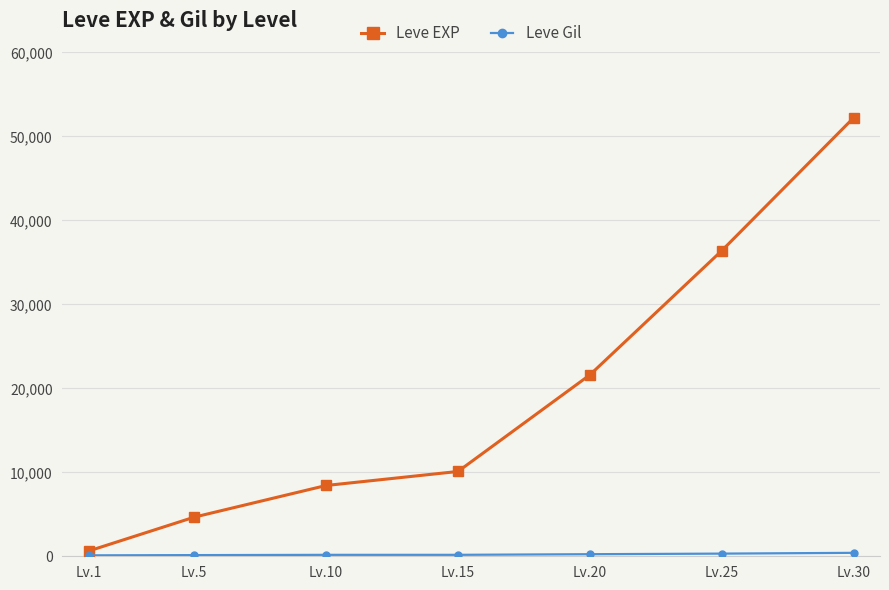

At which label does Leve EXP reach its peak?

Lv.30